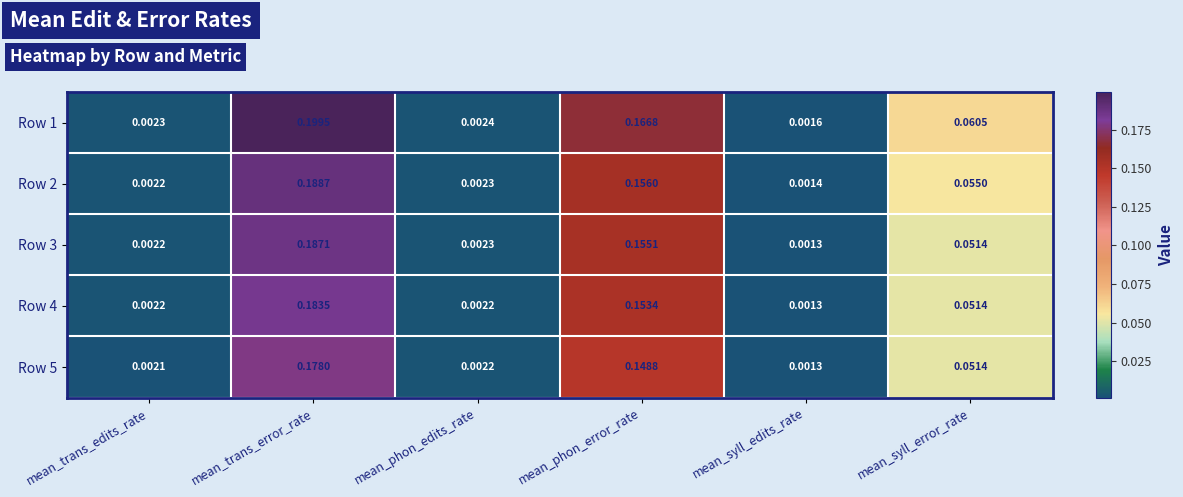

At which category does the chart reach its peak across all series?

mean_trans_error_rate